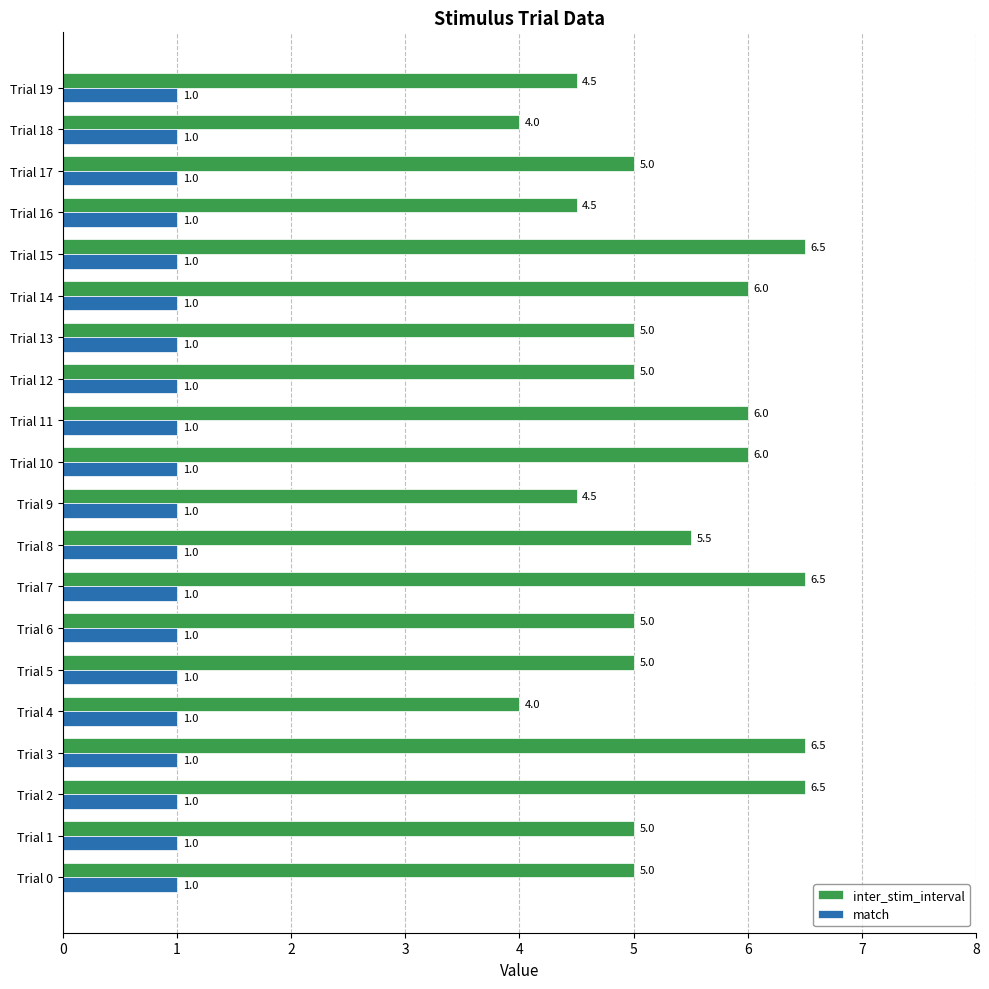

The match series shows 1.0 at Trial 9. True or false?

True